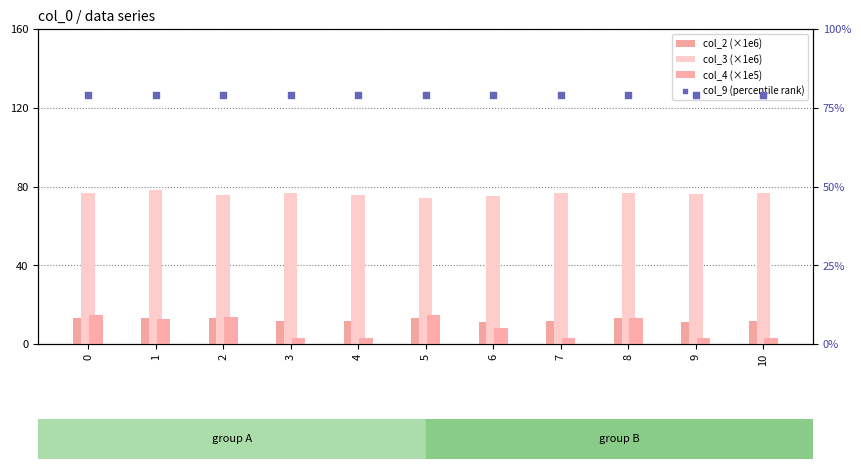

At which category is the sum across all series the highest?

1